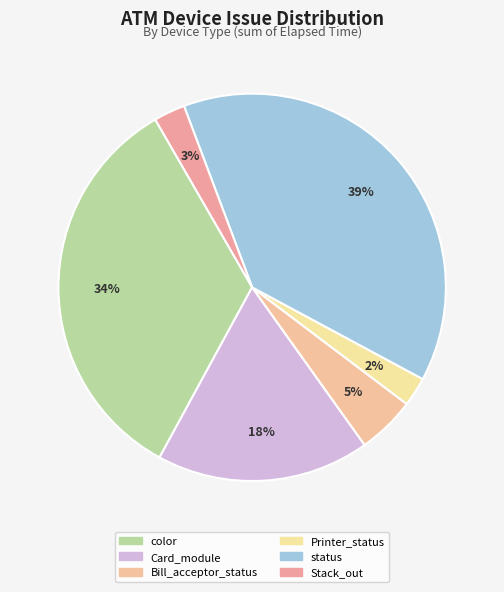

How many segments does this pie chart have?

6